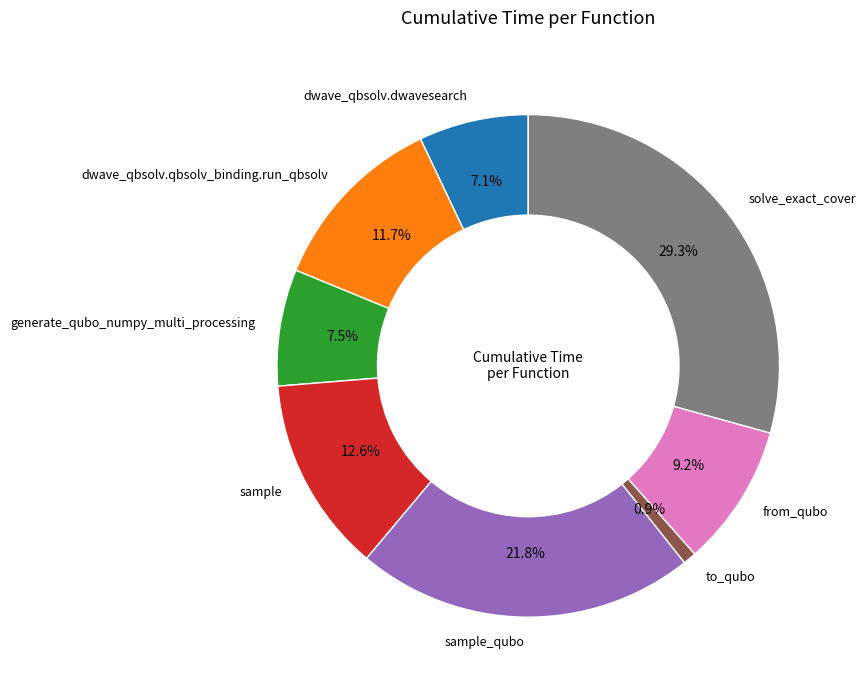

Is there a majority slice in this chart?

No